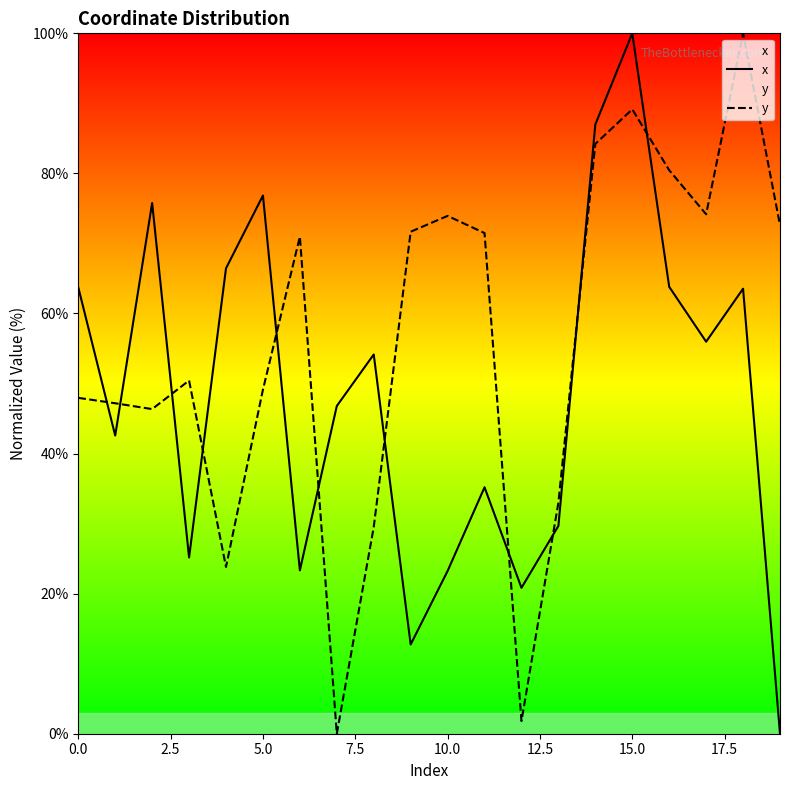

What position from the right is 12?

8